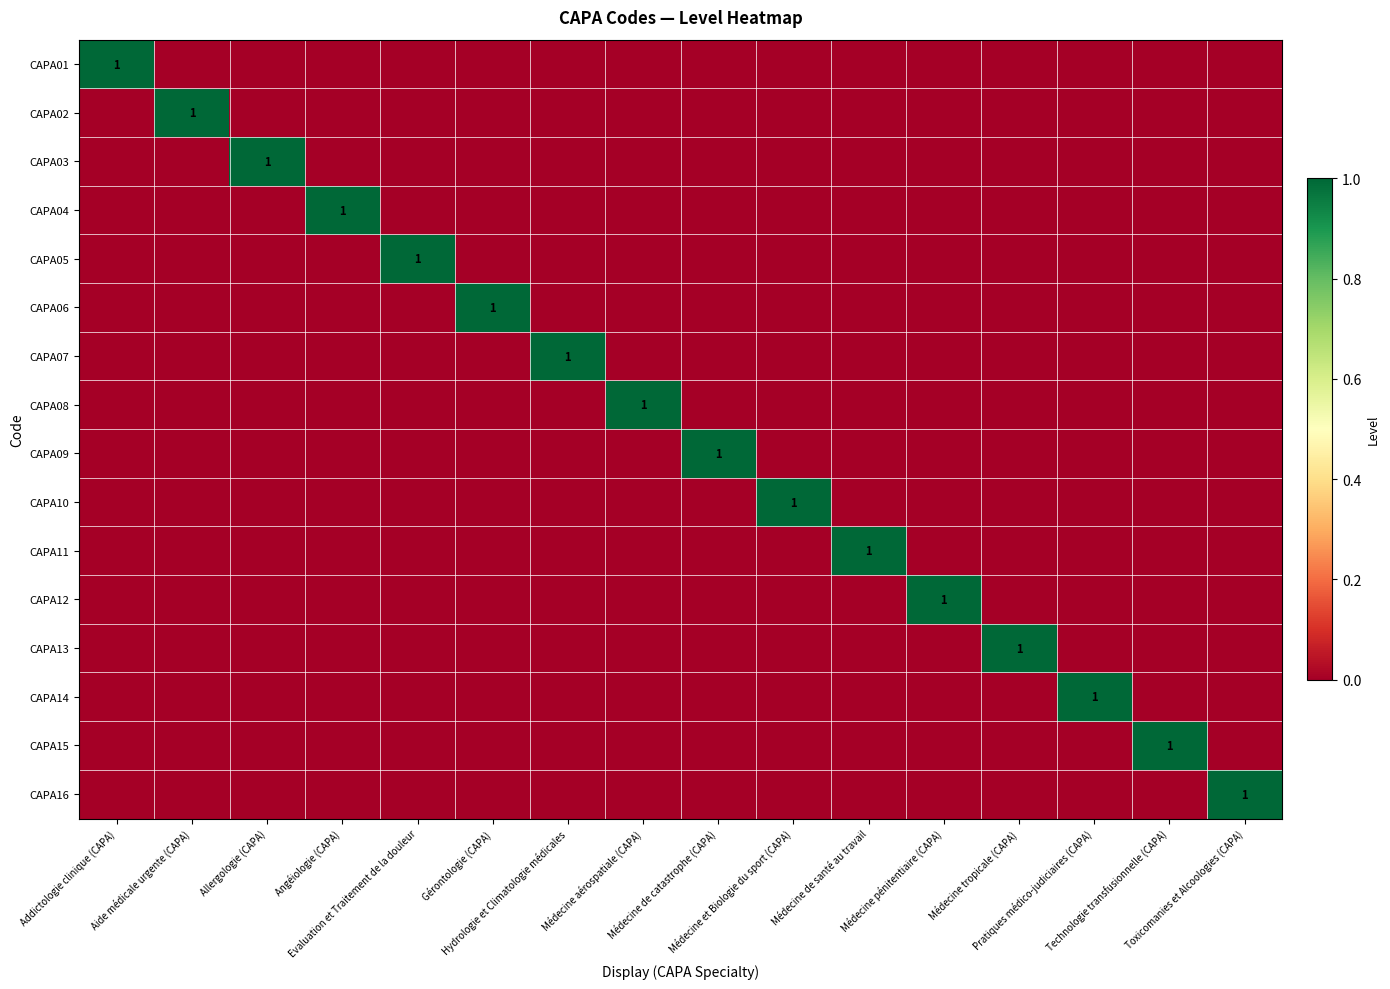

Count the CAPA09 values in the range 0 to 1.

16